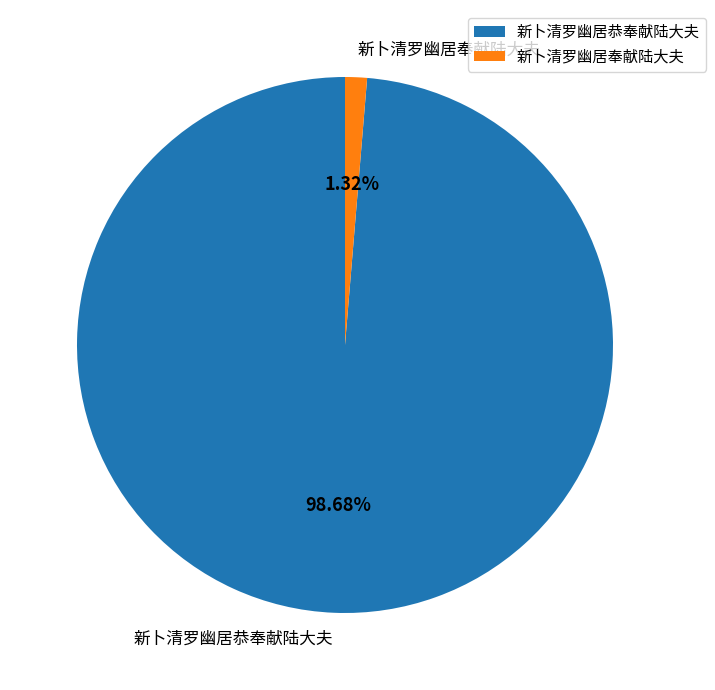

Combined, do 新卜清罗幽居奉献陆大夫 and 新卜清罗幽居恭奉献陆大夫 account for over 50%?

Yes